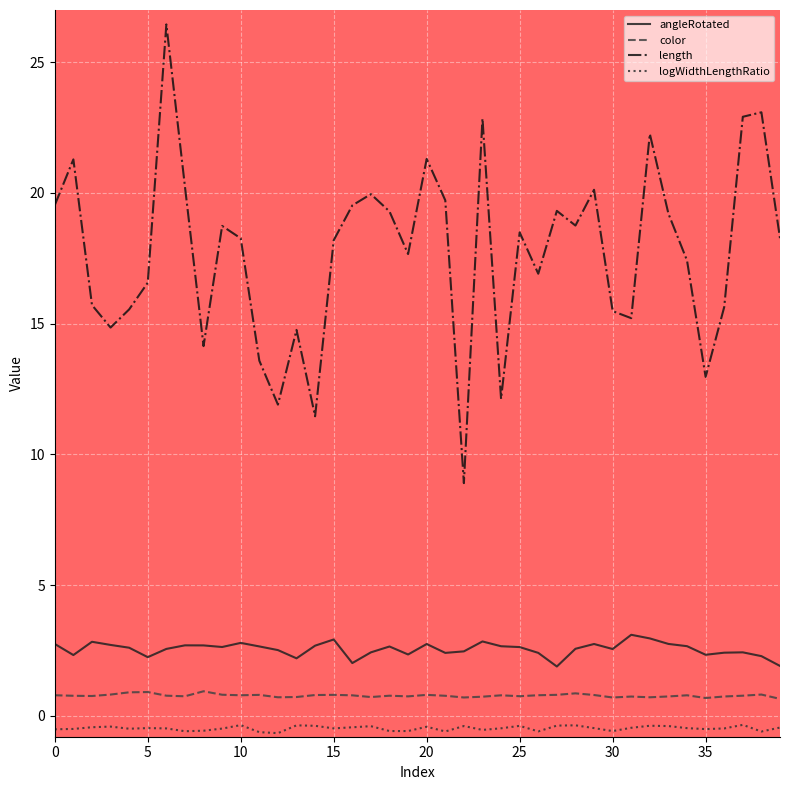

What is the lowest value of the logWidthLengthRatio series?

-0.7